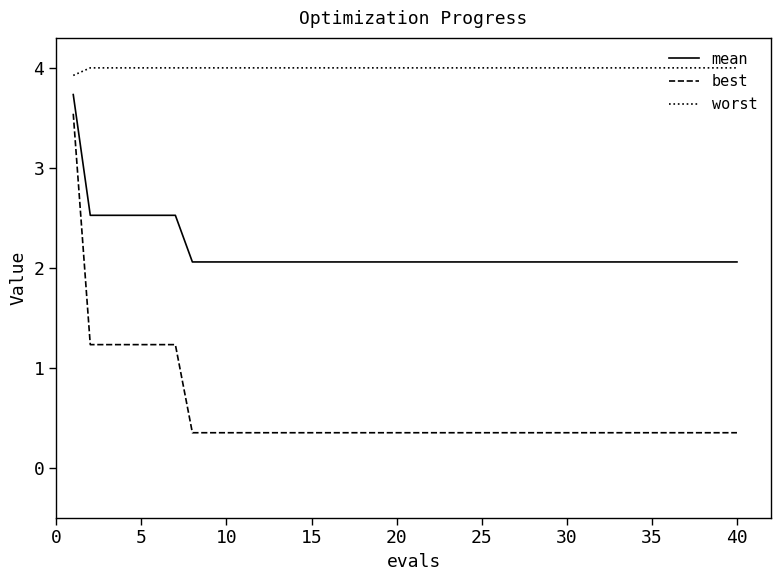

Which series has the largest range (max minus min)?

best